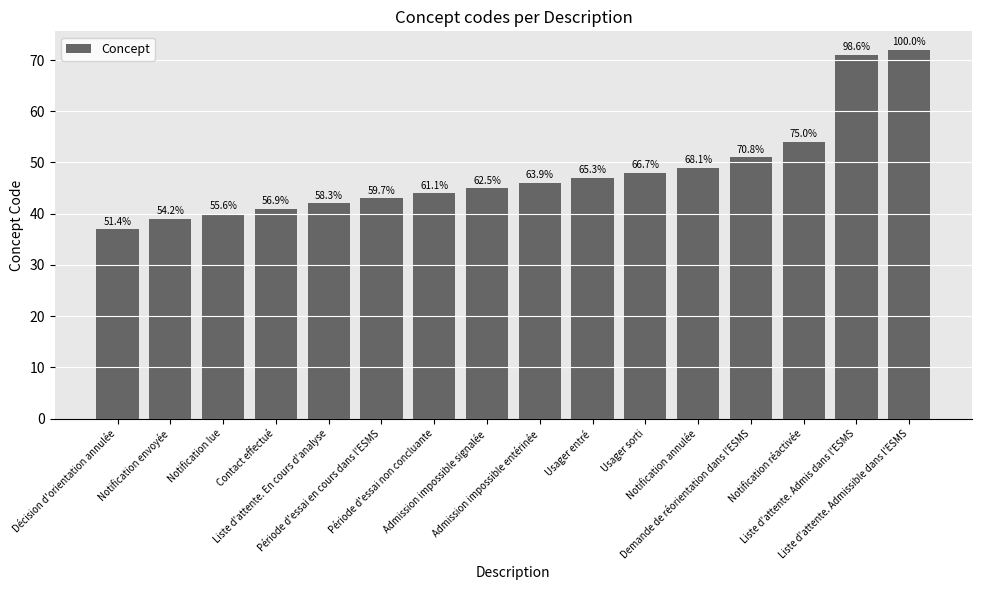

Does the chart contain any negative values?

No